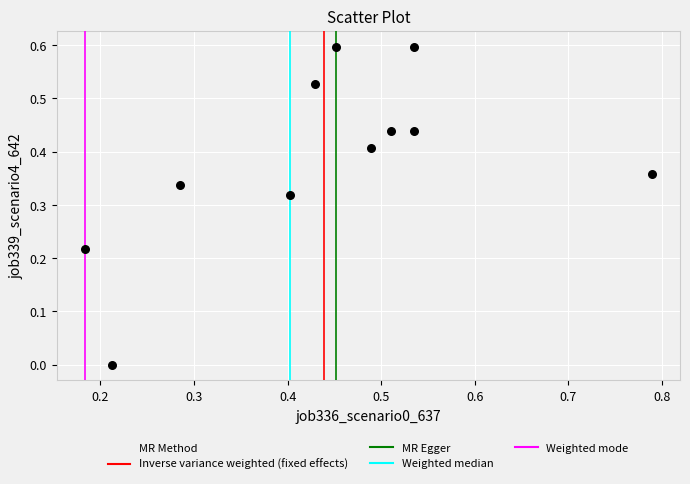

What is the range of X values (max minus min)?

0.6